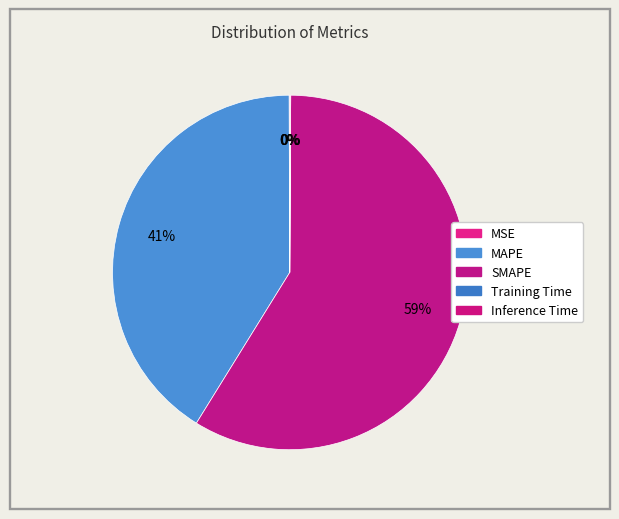

Is the sum of Inference Time and SMAPE greater than half?

Yes